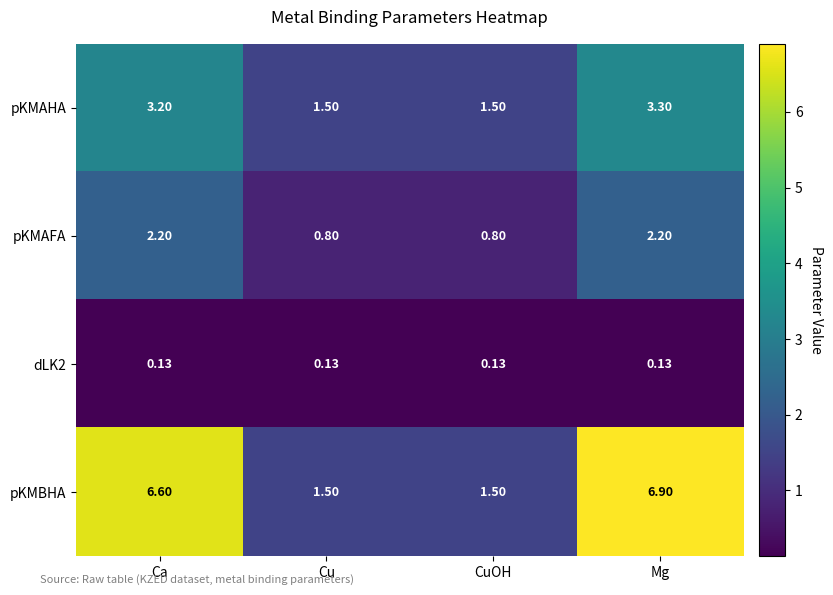

Which category has the highest value across all series?

Mg